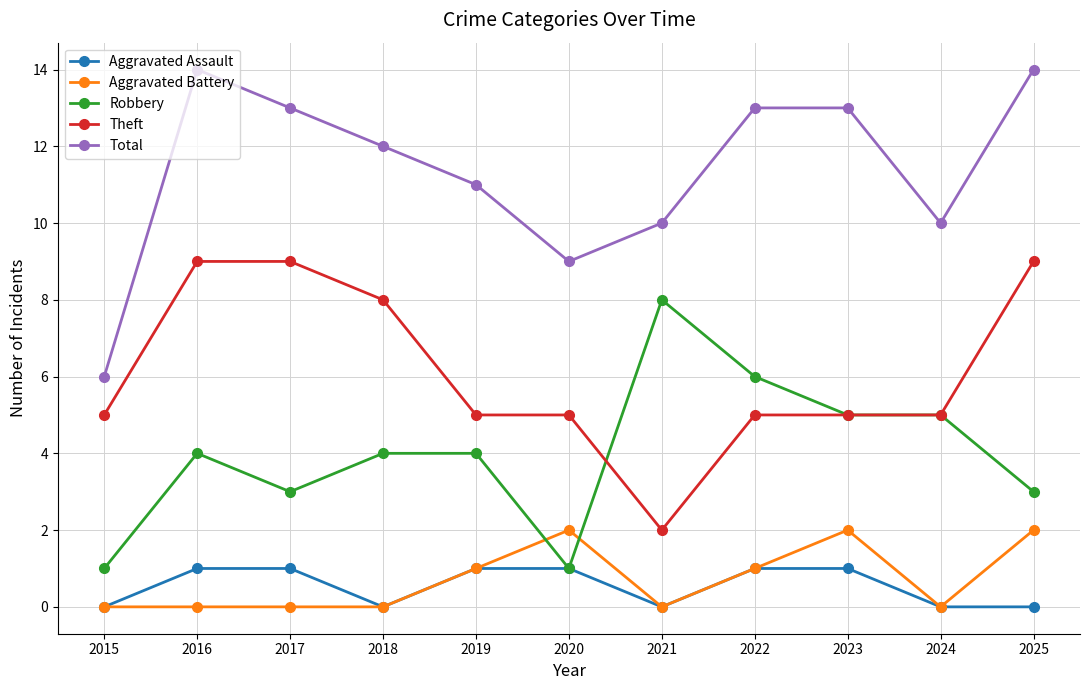

What is the difference between the maximum and minimum values in the Total series?

8